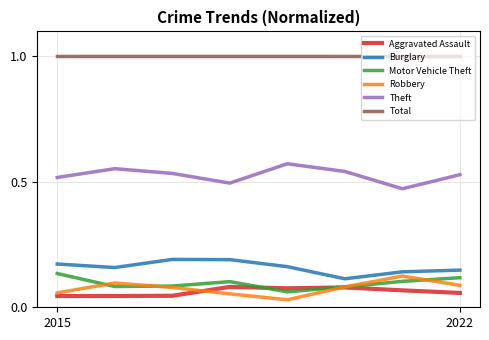

What is the lowest value of the Total series?

1.0